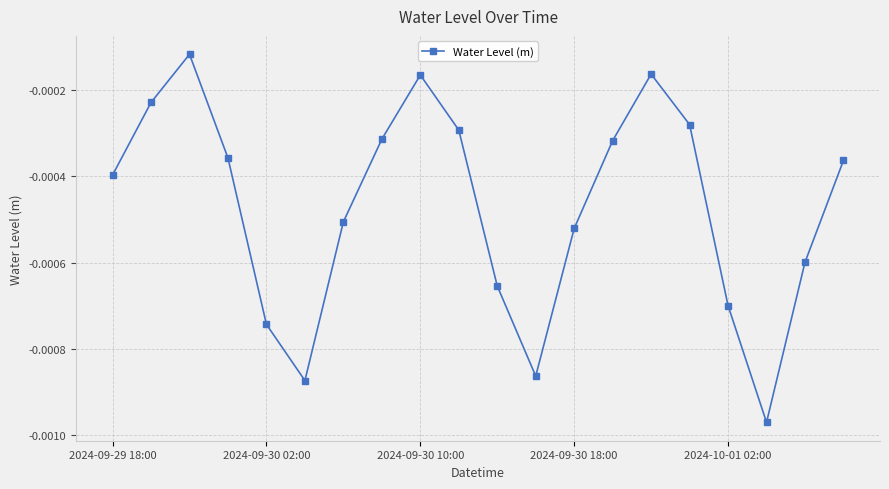

How many interior local peaks (higher than both neighbors) does the data have?

3